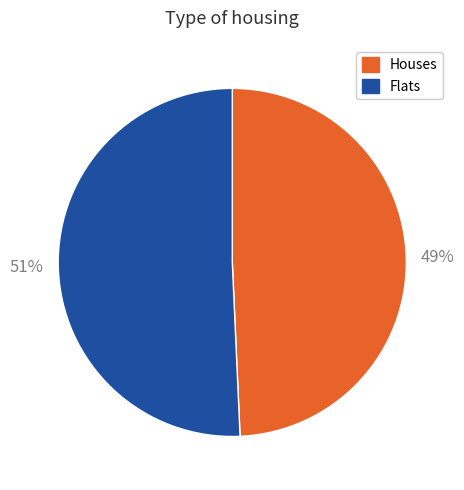

What percentage is the Flats slice, to the nearest percent?

51%